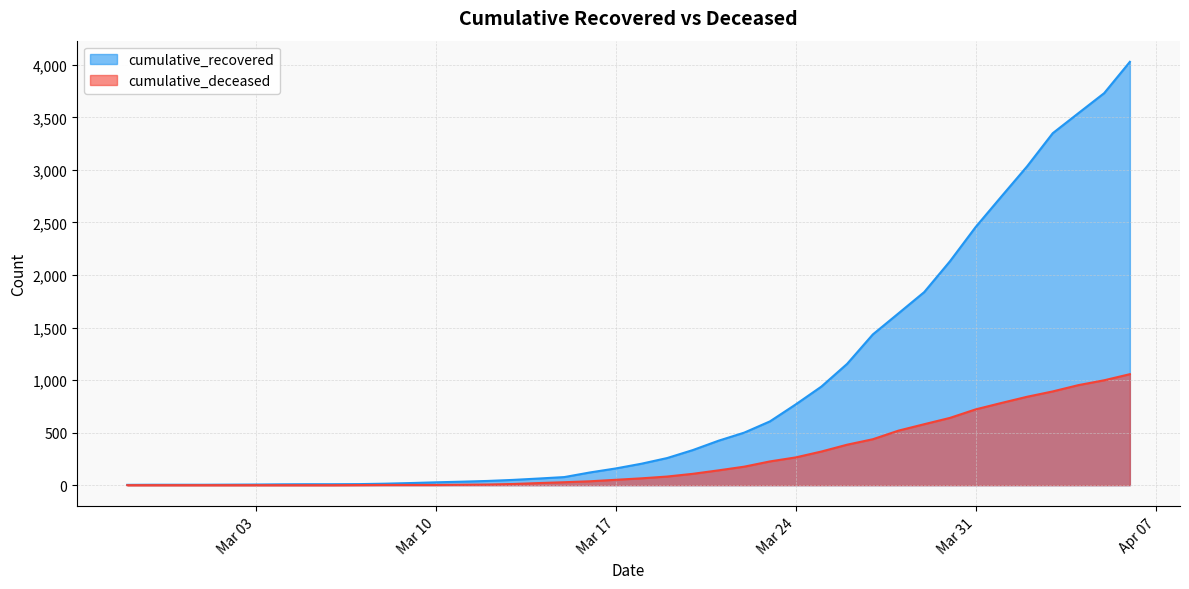

What is the label of the 39th point from the right?

2020-02-28